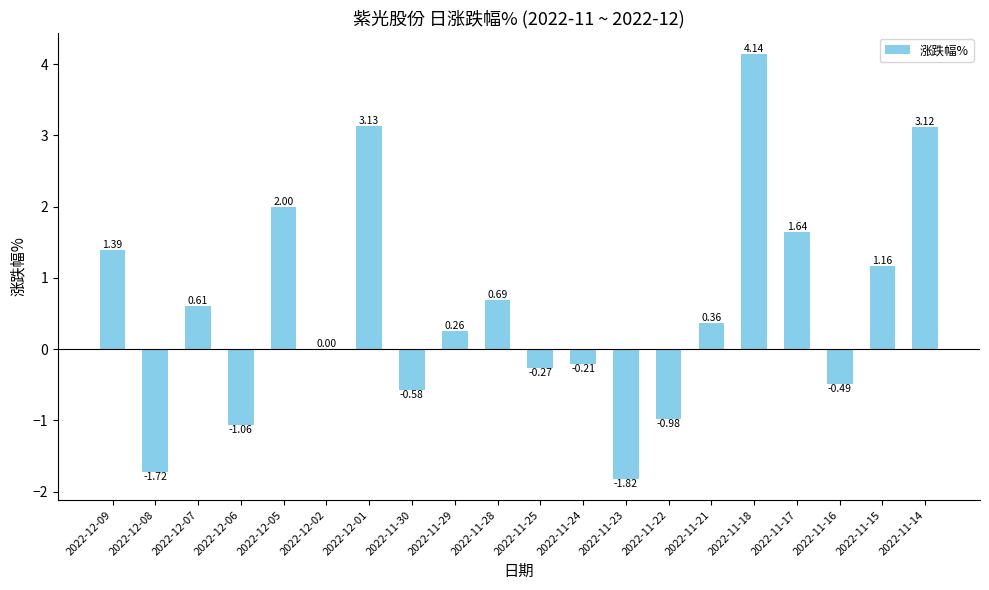

How many distinct data groups are displayed?

1